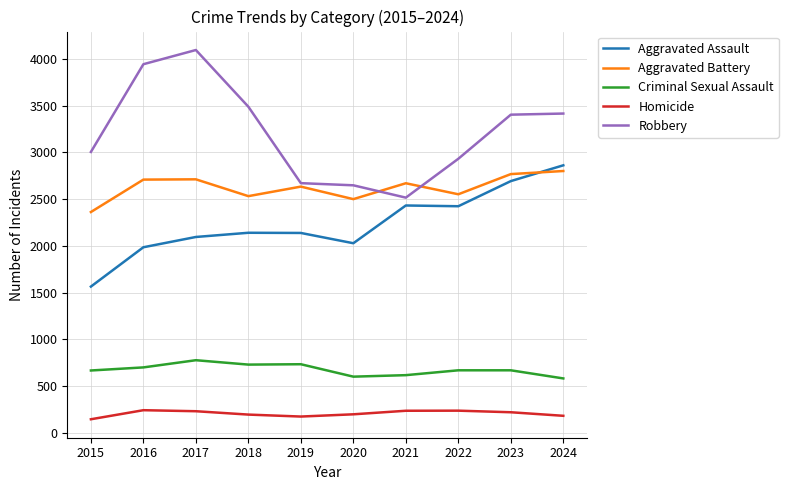

The value of Criminal Sexual Assault at 2018 is 215. True or false?

False